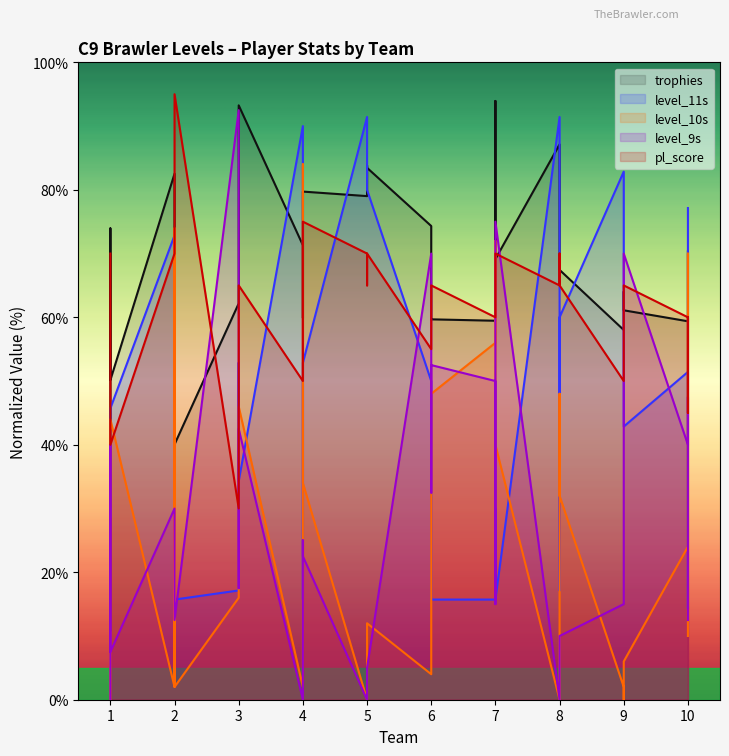

At which category is the sum across all series the highest?

3